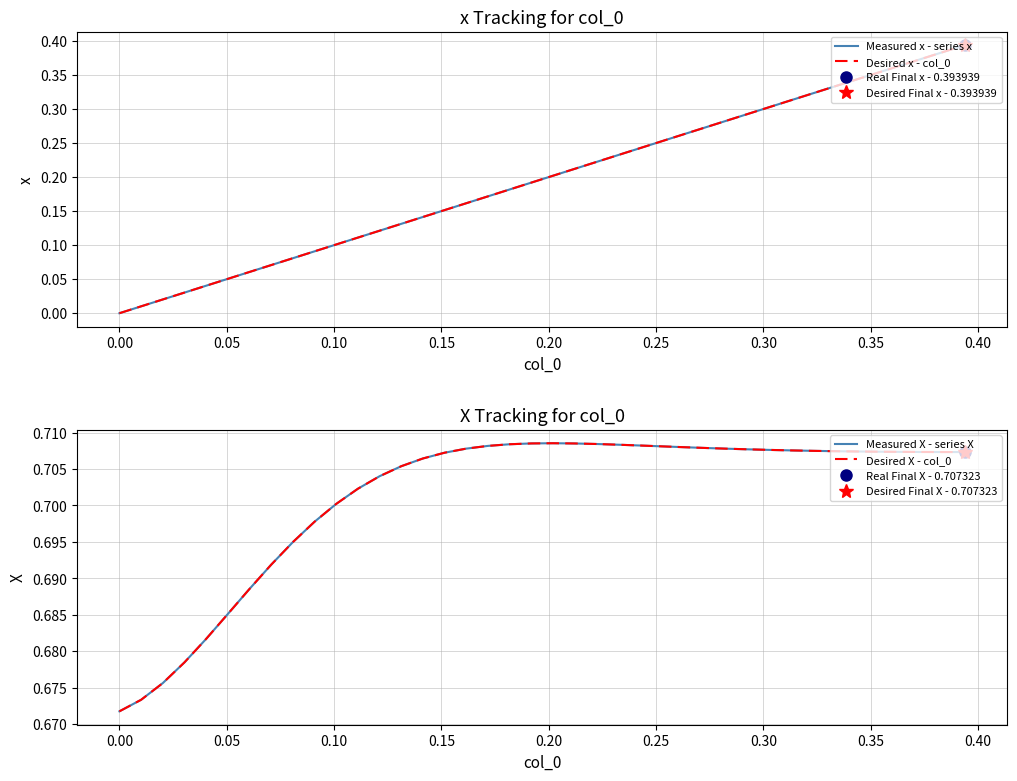

Is this an area chart (filled region under the line)?

No